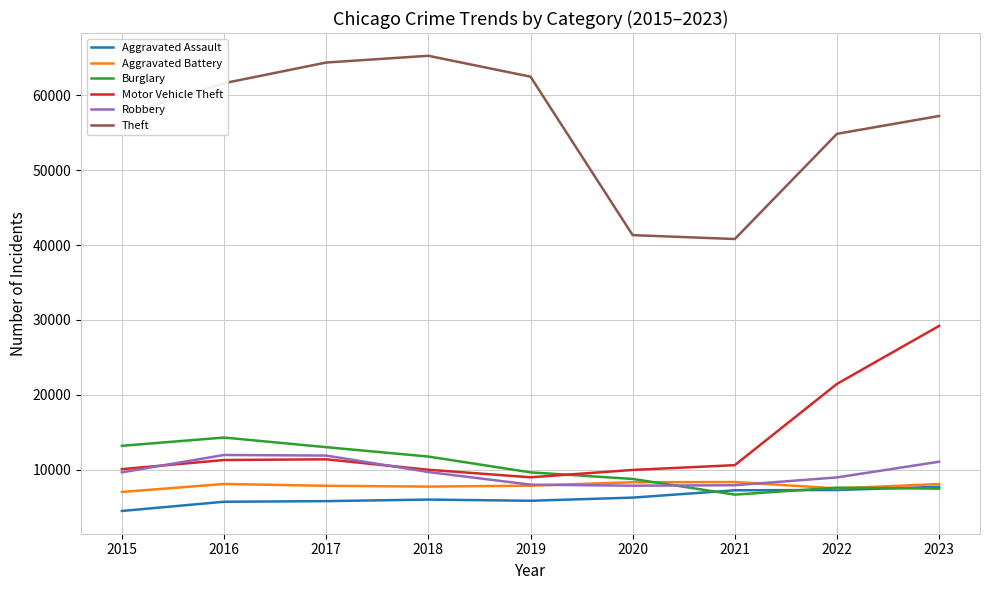

Read the Aggravated Assault value at 2023.

7704